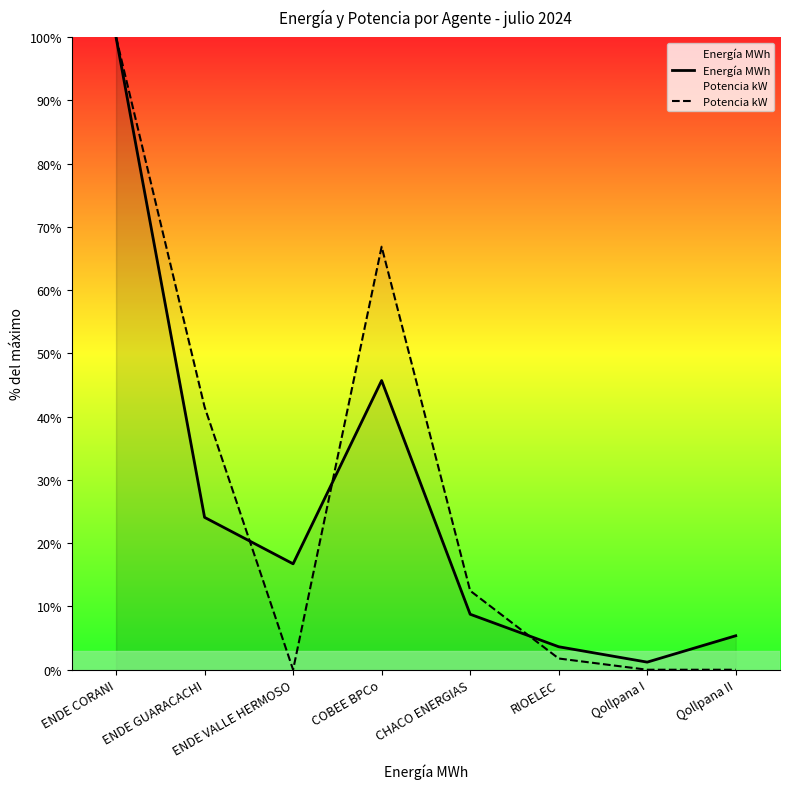

How many series are shown in this chart?

2